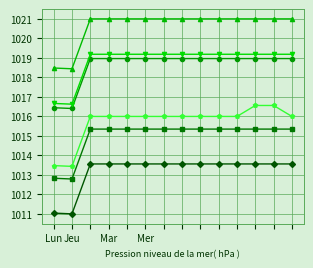

What is the minimum value shown in the chart?

1011.0